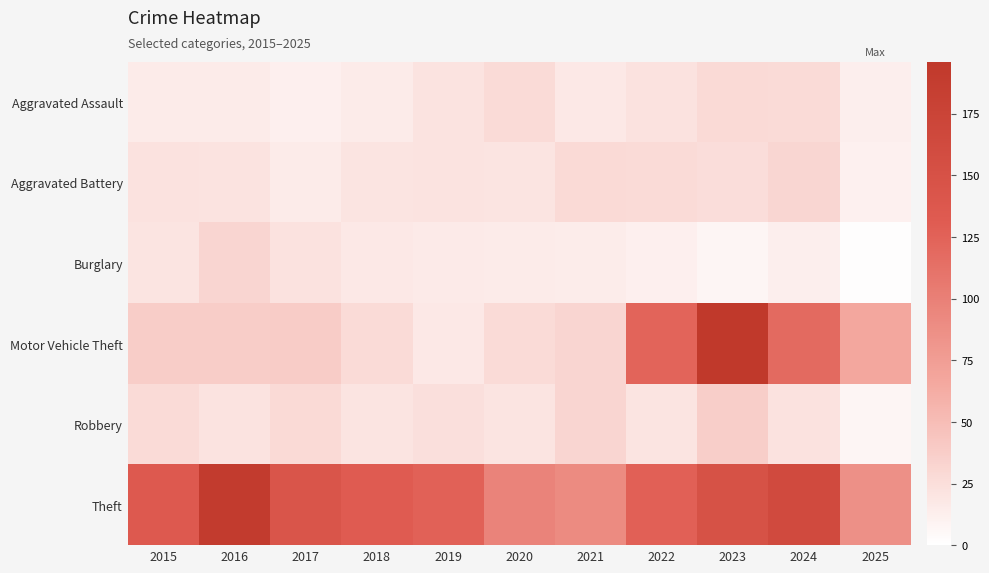

Rank the series by their maximum value, from lowest to highest.

Aggravated Assault, Aggravated Battery, Burglary, Robbery, Theft, Motor Vehicle Theft